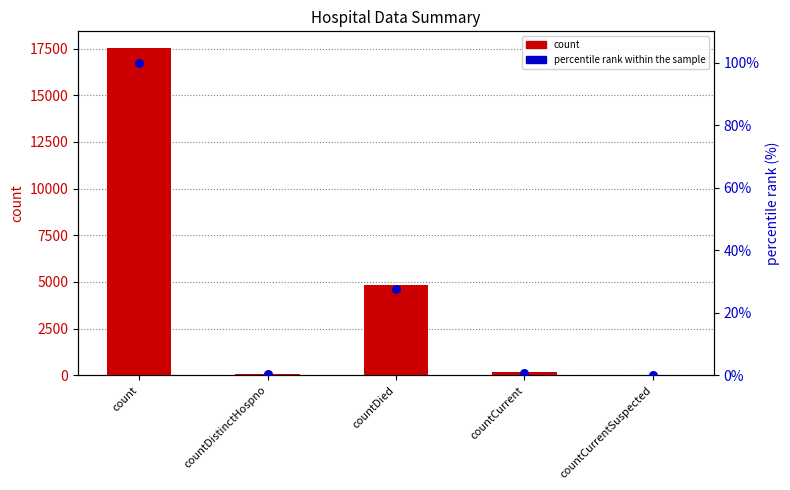

At which category is the sum across all series the highest?

count